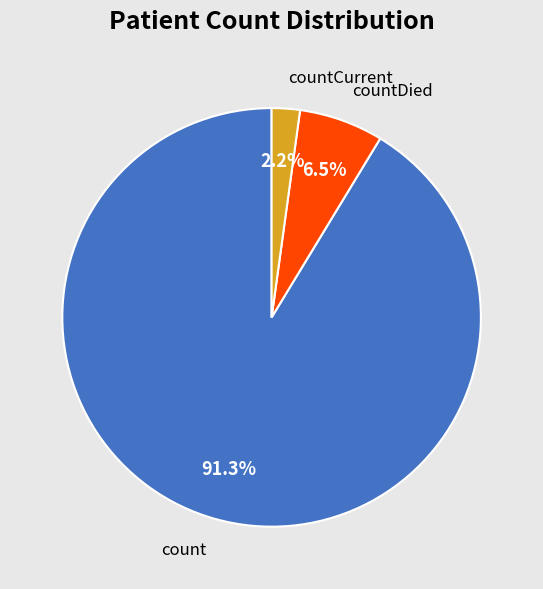

Is there any slice that represents more than half of the pie?

Yes